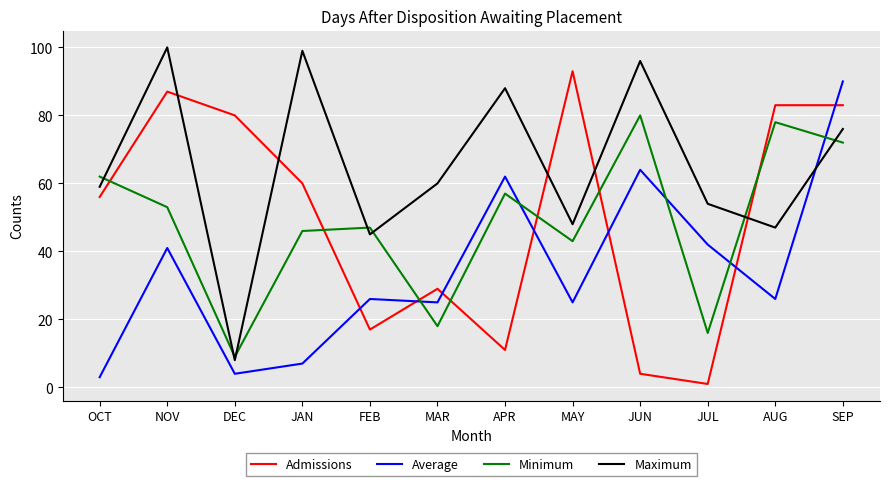

What is the lowest value of the Maximum series?

8